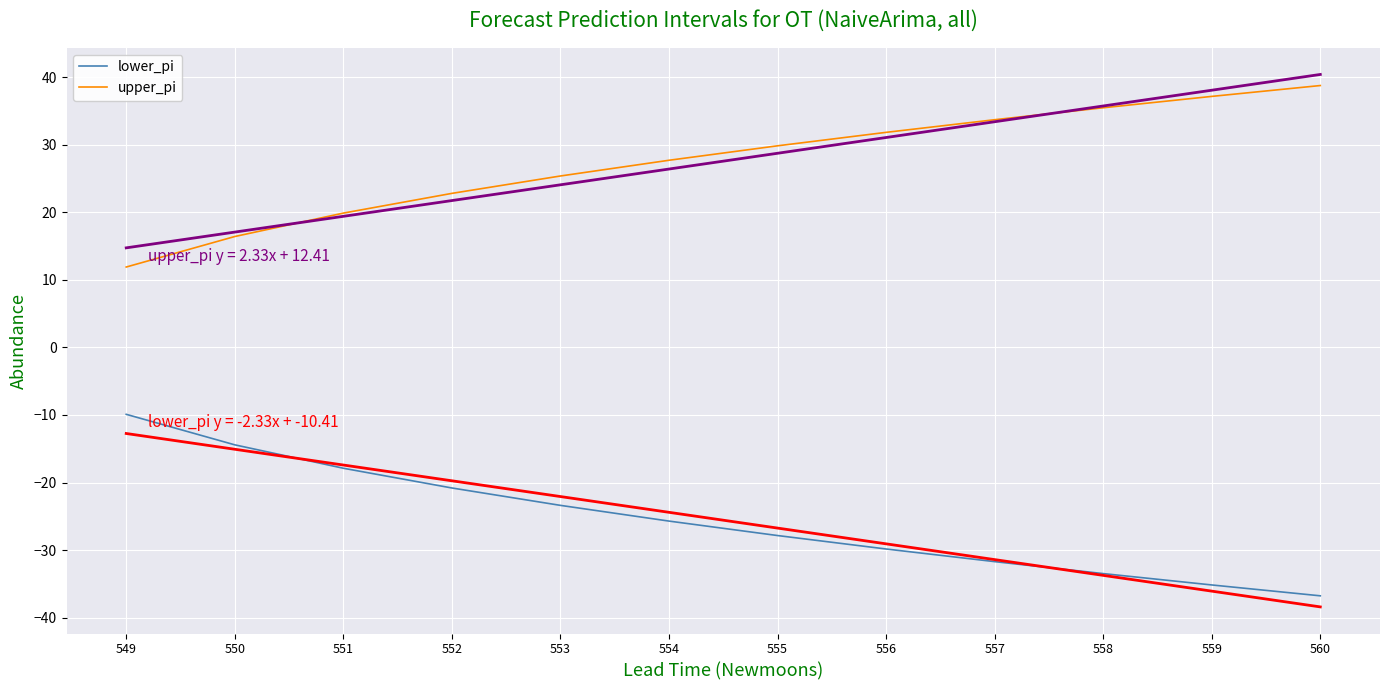

List the labels in order of upper_pi value, largest first.

560, 559, 558, 557, 556, 555, 554, 553, 552, 551, 550, 549